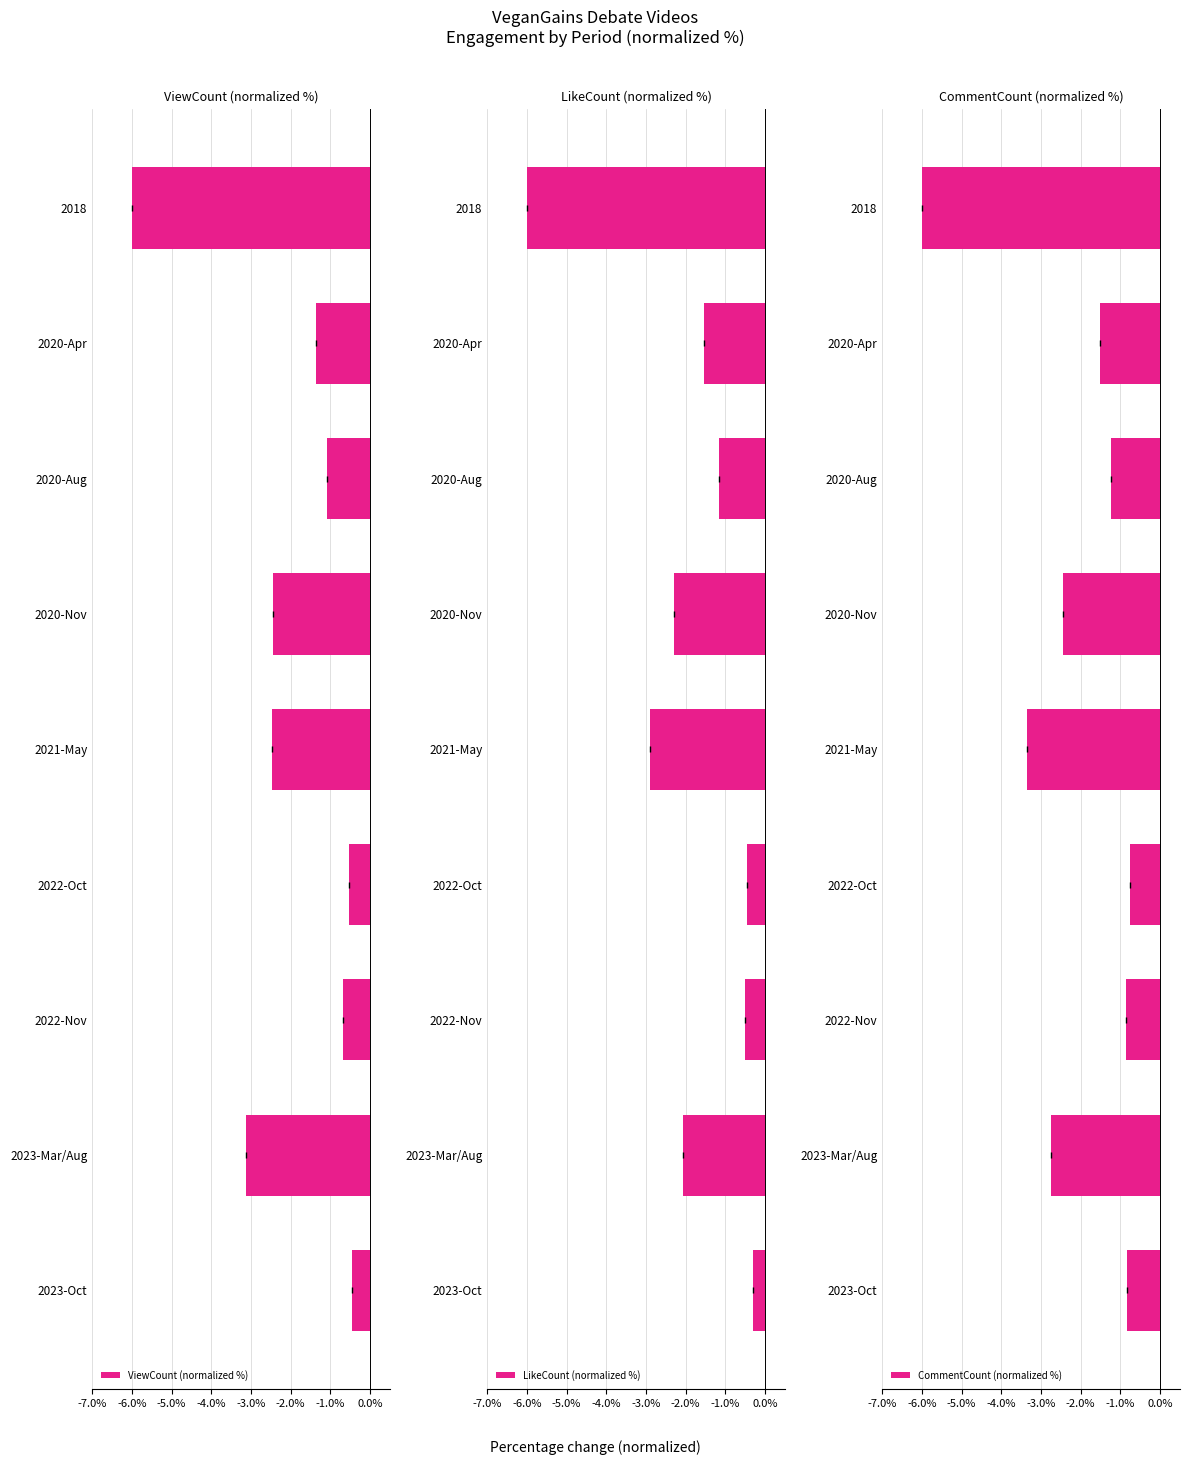

Count the number of categories in the chart.

9